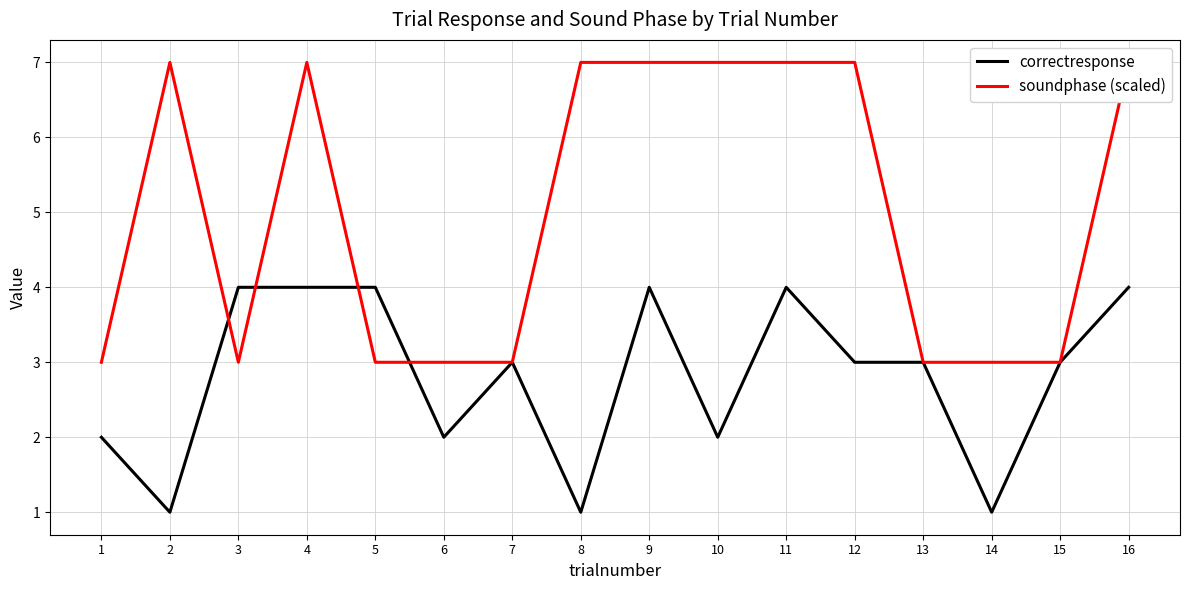

Reading left to right, list all the values displayed in this chart.

correctresponse: 1=2	2=1	3=4	4=4	5=4	6=2	7=3	8=1	9=4	10=2	11=4	12=3	13=3	14=1	15=3	16=4
soundphase (scaled): 1=3	2=7	3=3	4=7	5=3	6=3	7=3	8=7	9=7	10=7	11=7	12=7	13=3	14=3	15=3	16=7